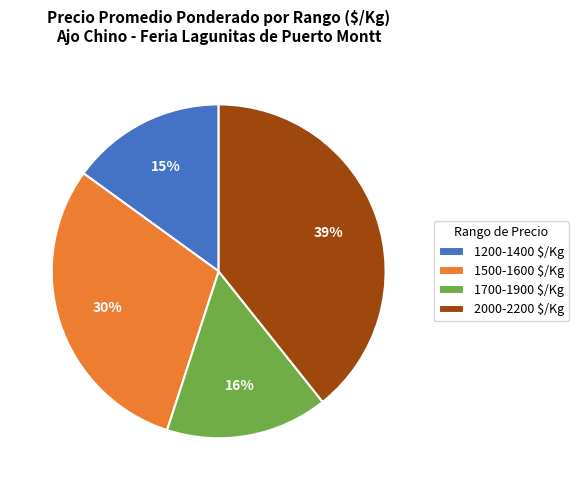

To the nearest percent, what is the difference between the largest and smallest slice percentages?

24%